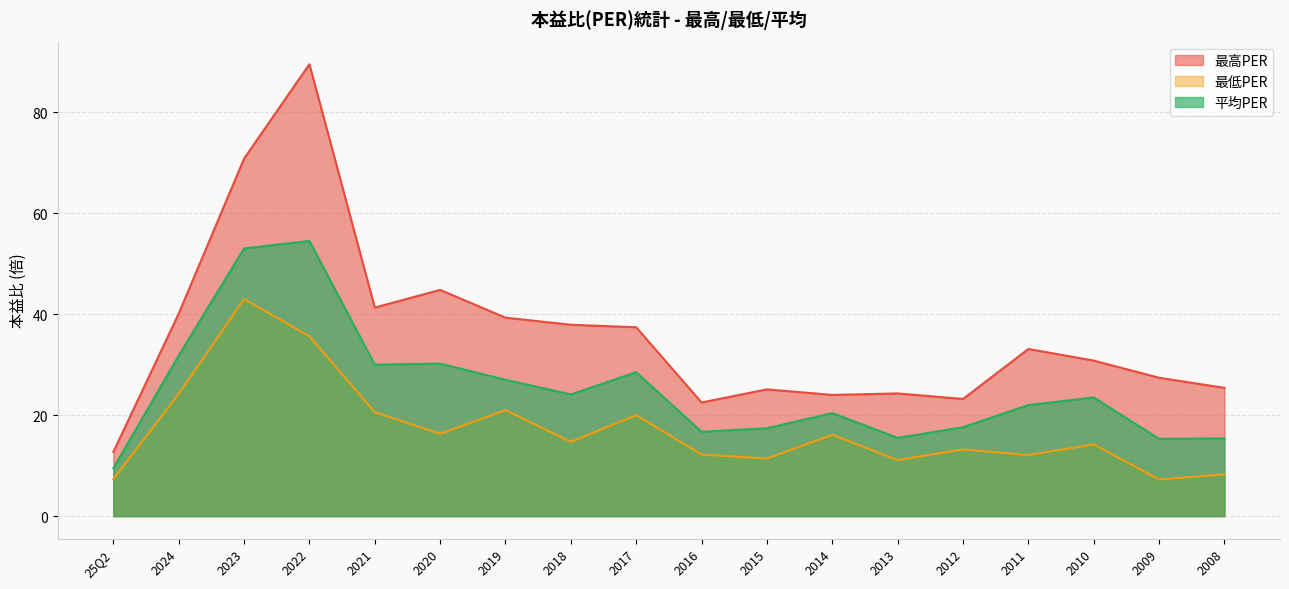

True or false: 平均PER and 最低PER cross at least once.

False